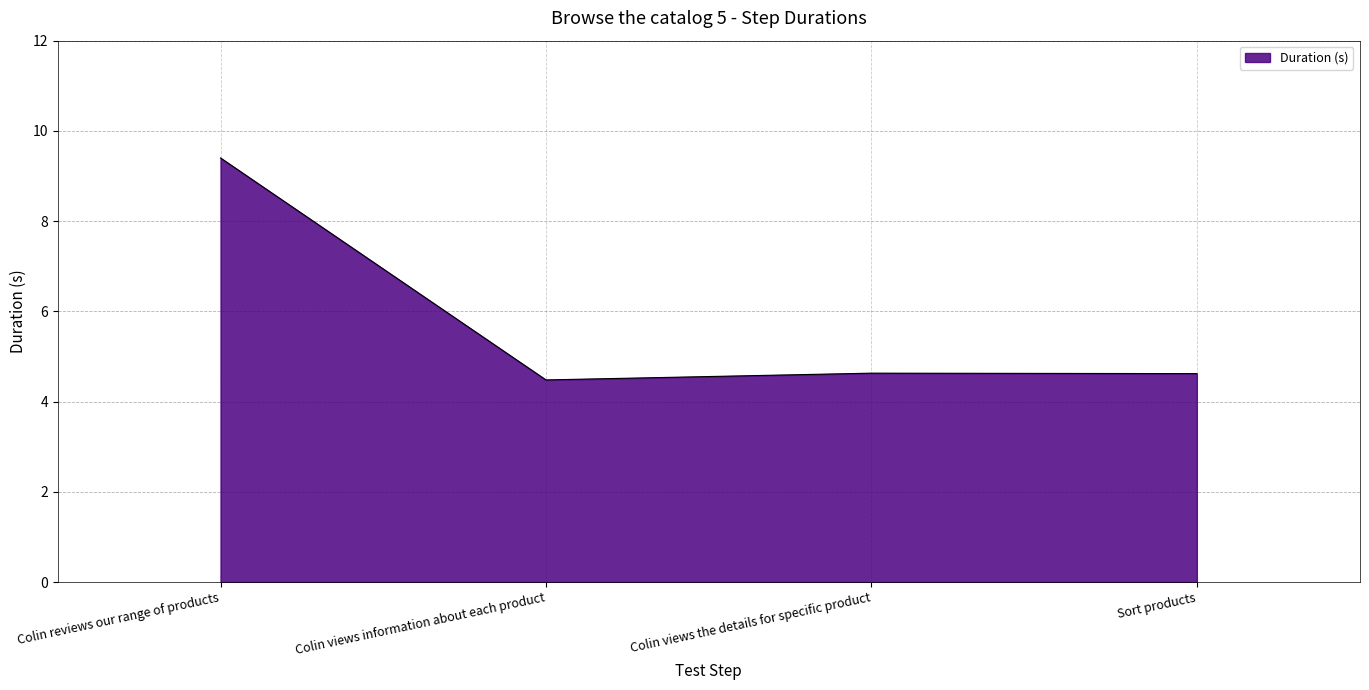

How many categories are shown in the chart?

4